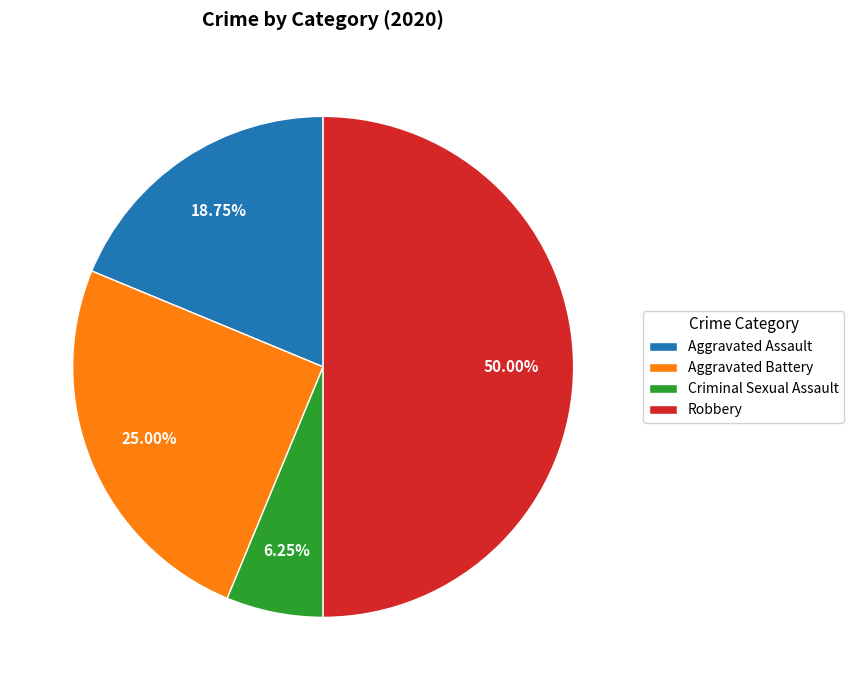

Rank the categories by value from lowest to highest.

Criminal Sexual Assault, Aggravated Assault, Aggravated Battery, Robbery